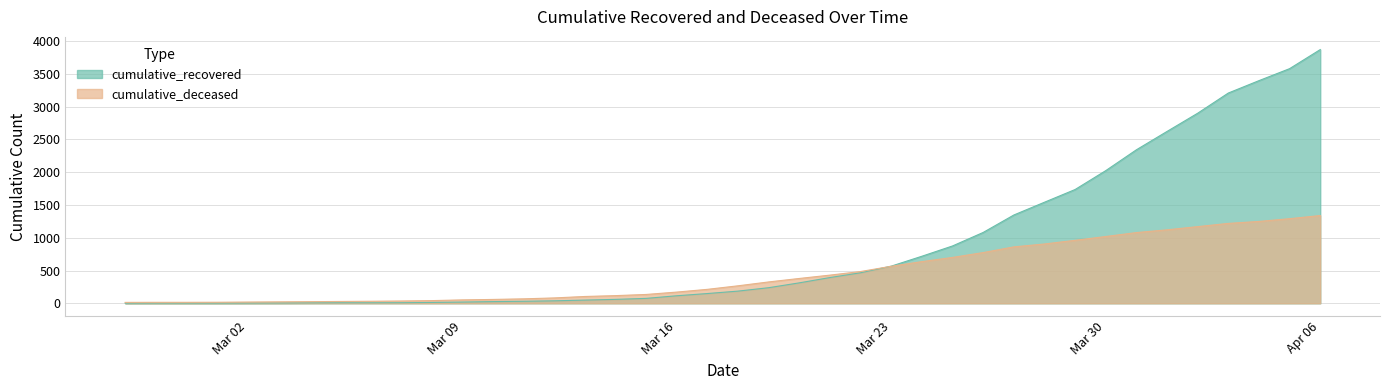

How many values in the cumulative_deceased series exceed 267?

19